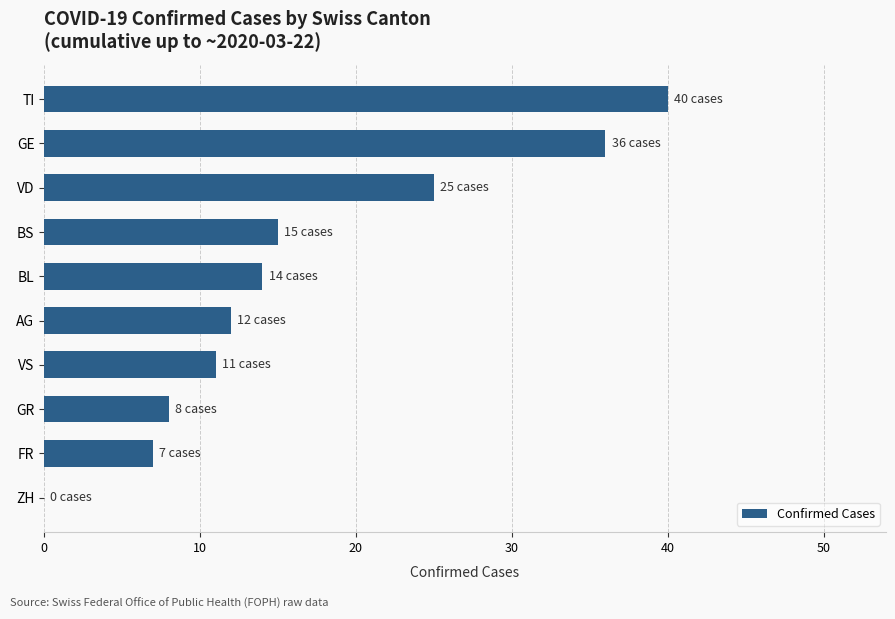

What is the maximum value shown in the chart?

40